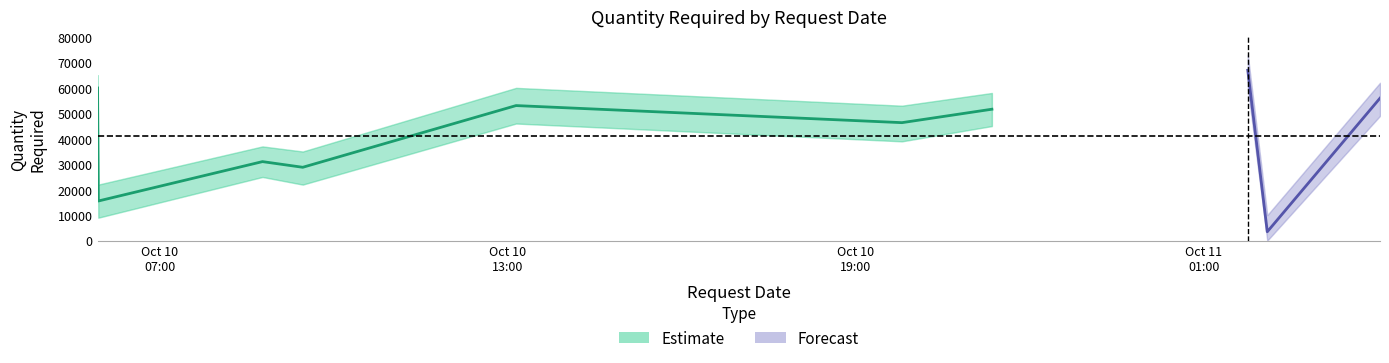

Rank the categories by value from lowest to highest.

9, 2, 4, 3, 6, 7, 5, 10, 1, 8